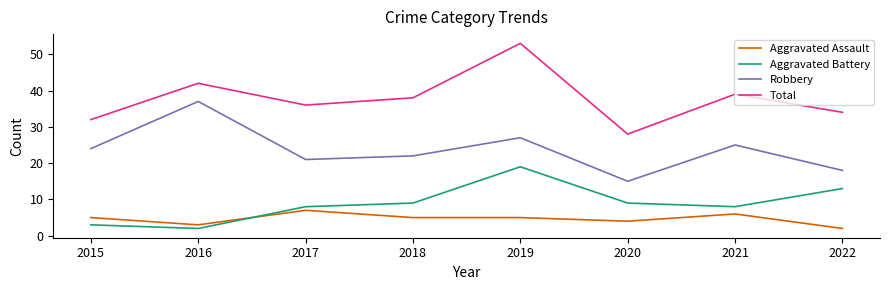

Reading right to left, extract all data points from this chart.

Aggravated Assault: 2022=2	2021=6	2020=4	2019=5	2018=5	2017=7	2016=3	2015=5
Aggravated Battery: 2022=13	2021=8	2020=9	2019=19	2018=9	2017=8	2016=2	2015=3
Robbery: 2022=18	2021=25	2020=15	2019=27	2018=22	2017=21	2016=37	2015=24
Total: 2022=34	2021=39	2020=28	2019=53	2018=38	2017=36	2016=42	2015=32